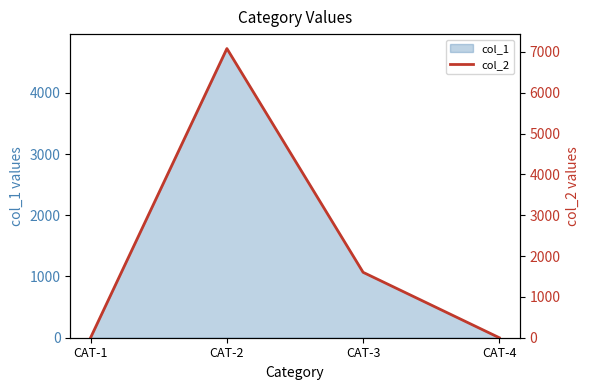

What is the value of the 2nd point from the left?

7082.5